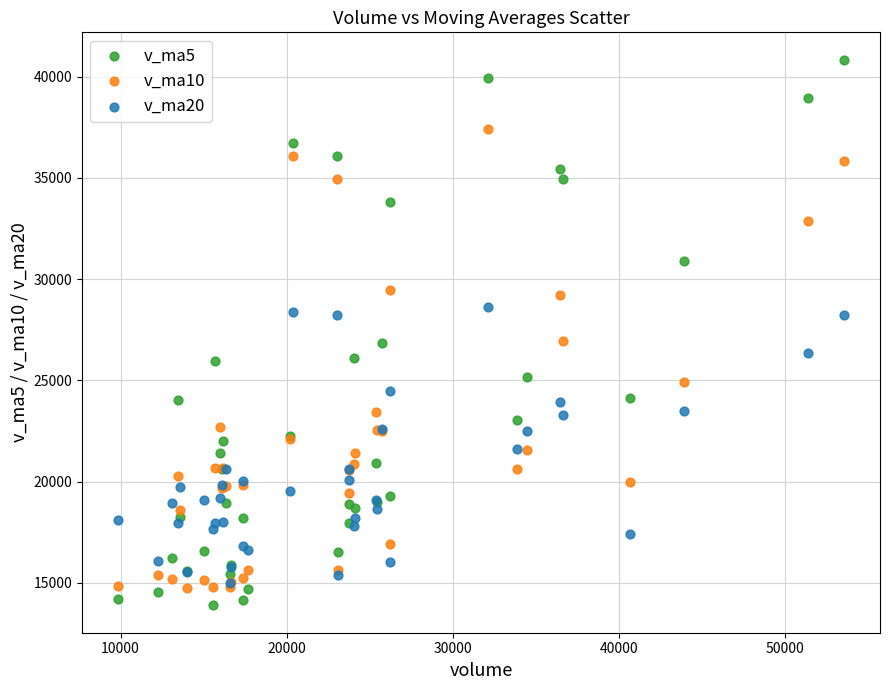

Which series has the largest Y range (max minus min)?

v_ma5